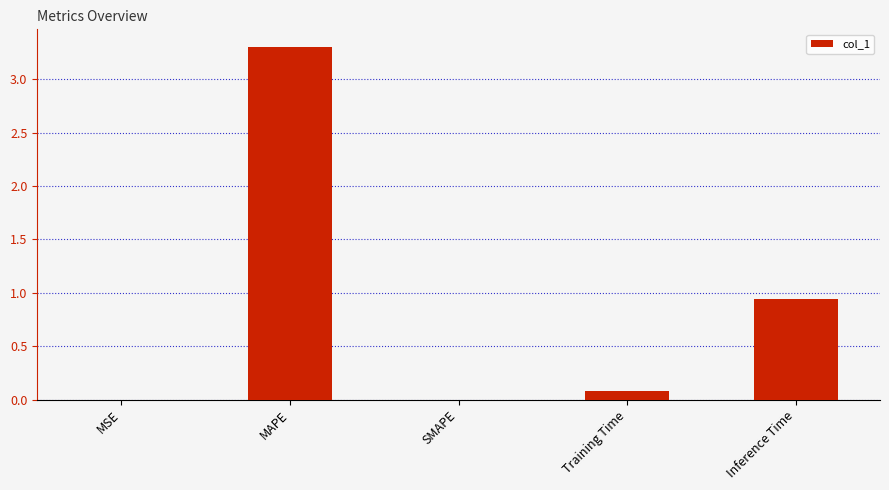

Is it true that the value at SMAPE is -2.2?

False